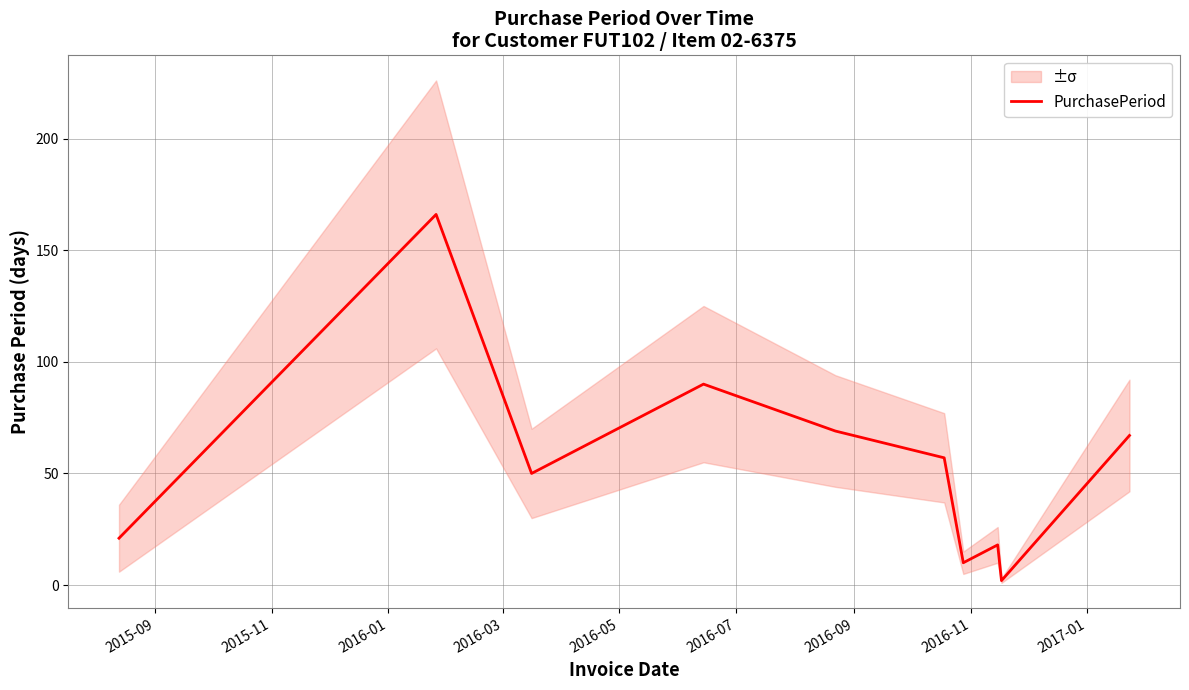

What is the maximum value for PurchasePeriod?

166